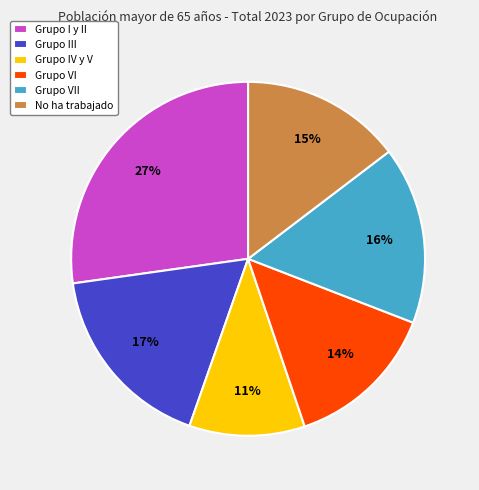

To the nearest percent, what is the difference between the Grupo I y II and Grupo VI slice percentages?

13%